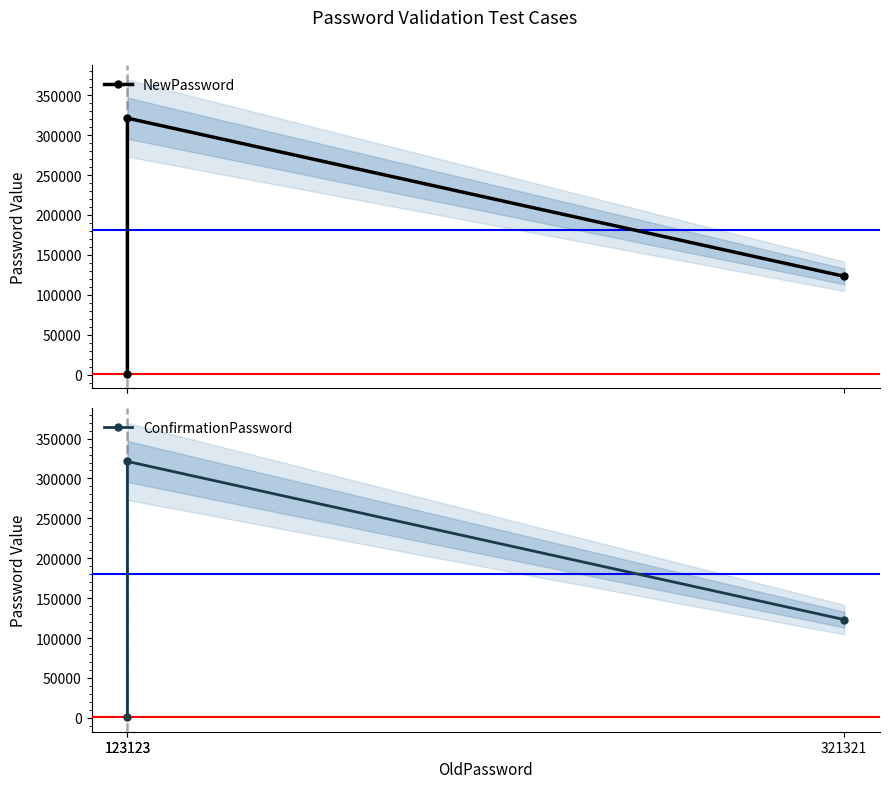

Which series has the widest spread of values?

NewPassword